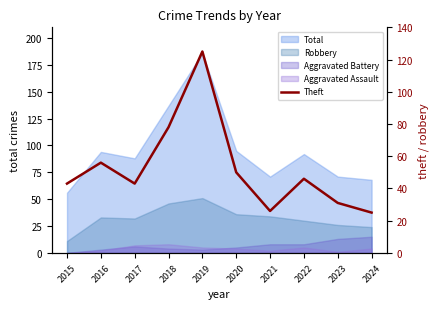

At which category does the chart reach its minimum across all series?

2024